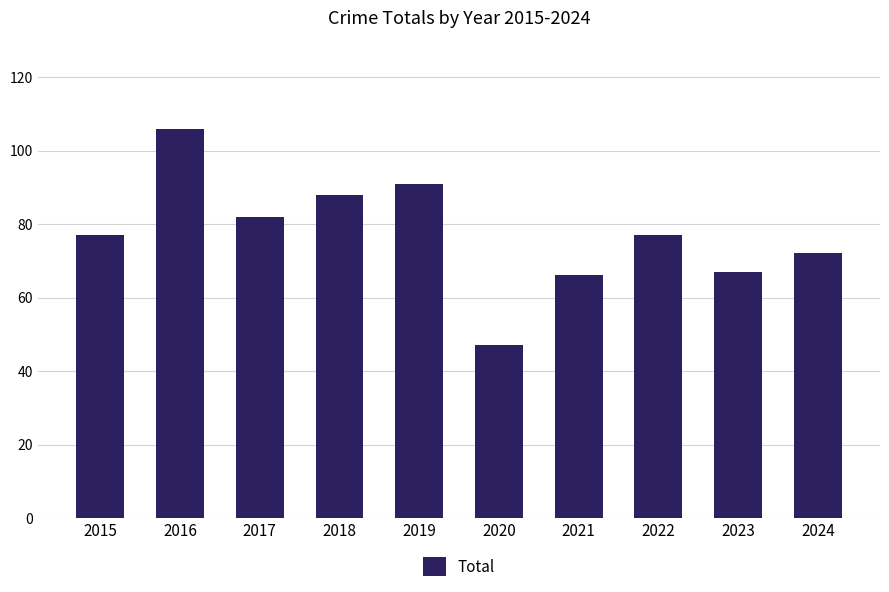

The chart shows a value of 154 at 2018. True or false?

False